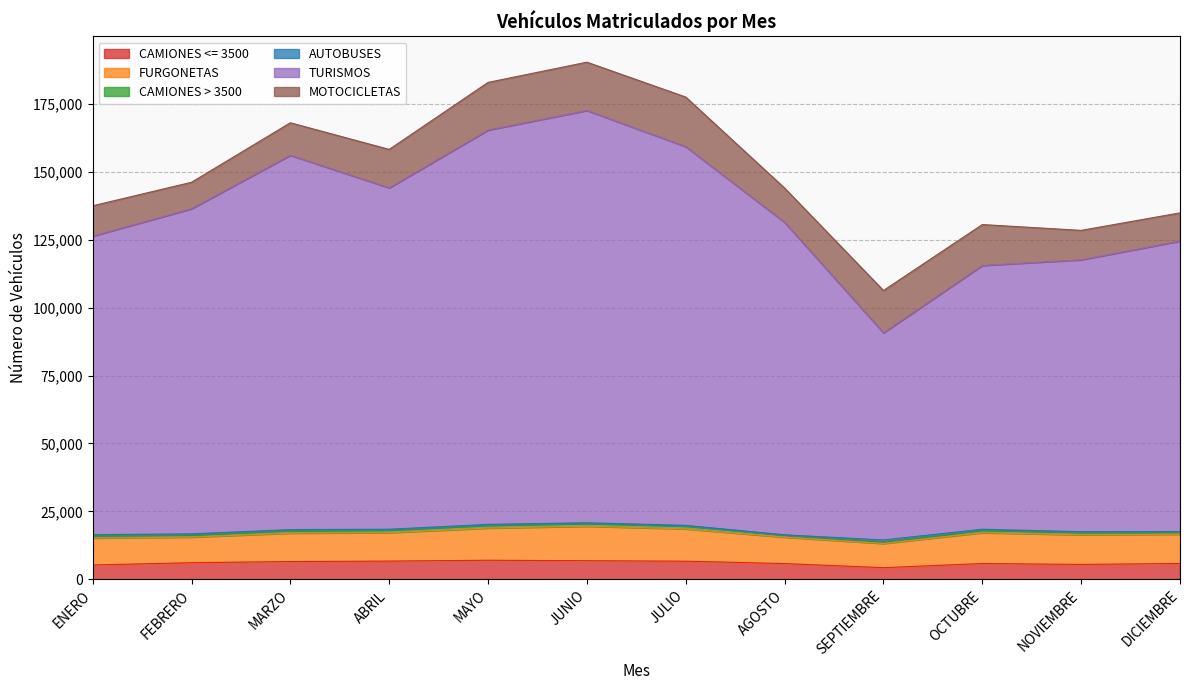

Rank the categories by FURGONETAS value from highest to lowest.

JUNIO, JULIO, MAYO, OCTUBRE, NOVIEMBRE, DICIEMBRE, ABRIL, MARZO, ENERO, AGOSTO, FEBRERO, SEPTIEMBRE